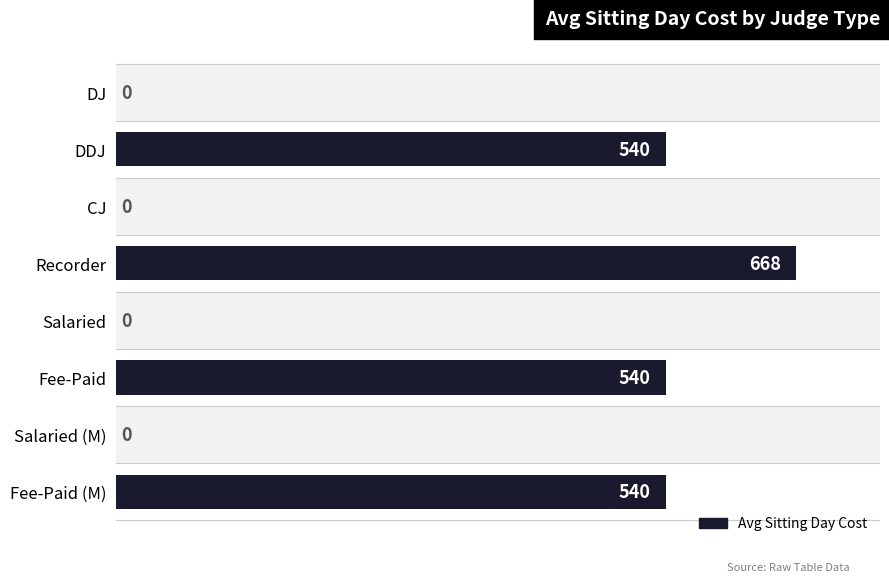

What is the sum of all values?

2288